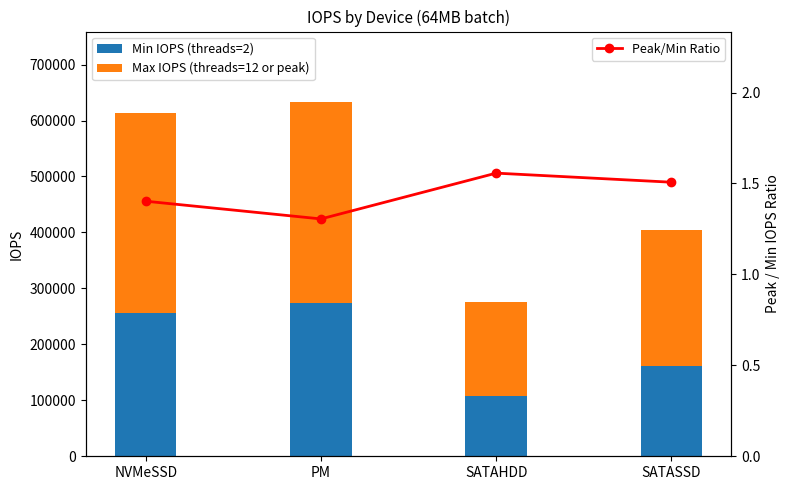

What are all the series names shown in the legend?

Min IOPS (threads=2), Max IOPS (threads=12 or peak), Peak/Min Ratio